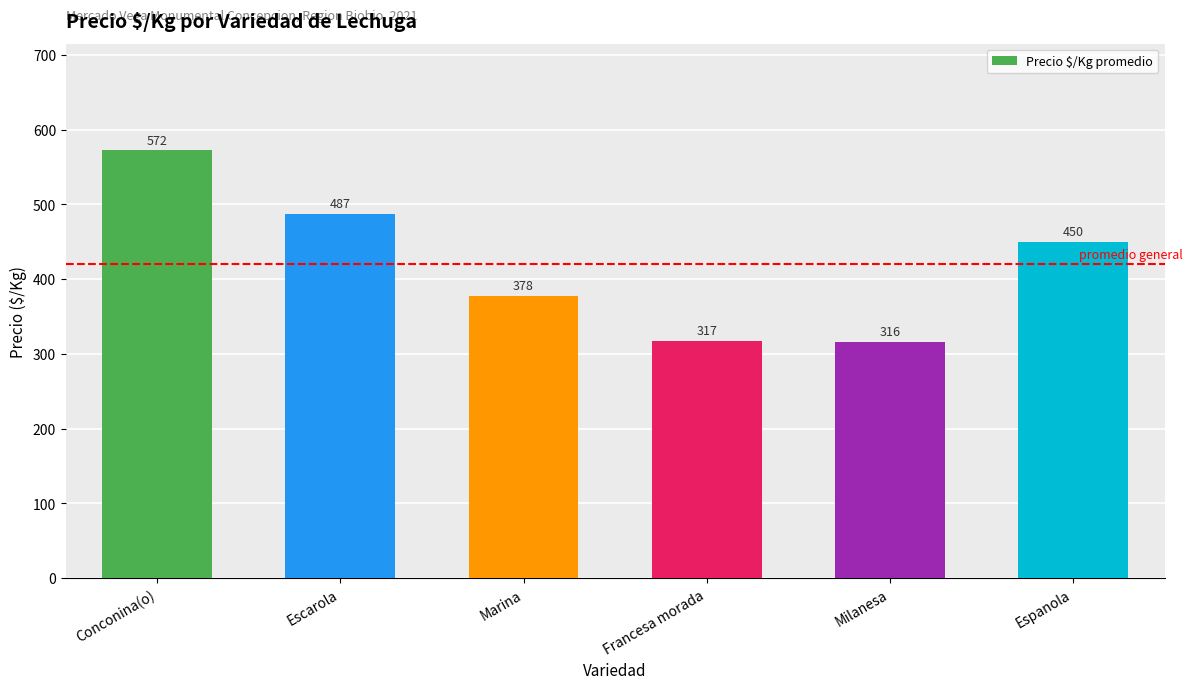

List the labels in order of value, smallest first.

Milanesa, Francesa morada, Marina, Espanola, Escarola, Conconina(o)